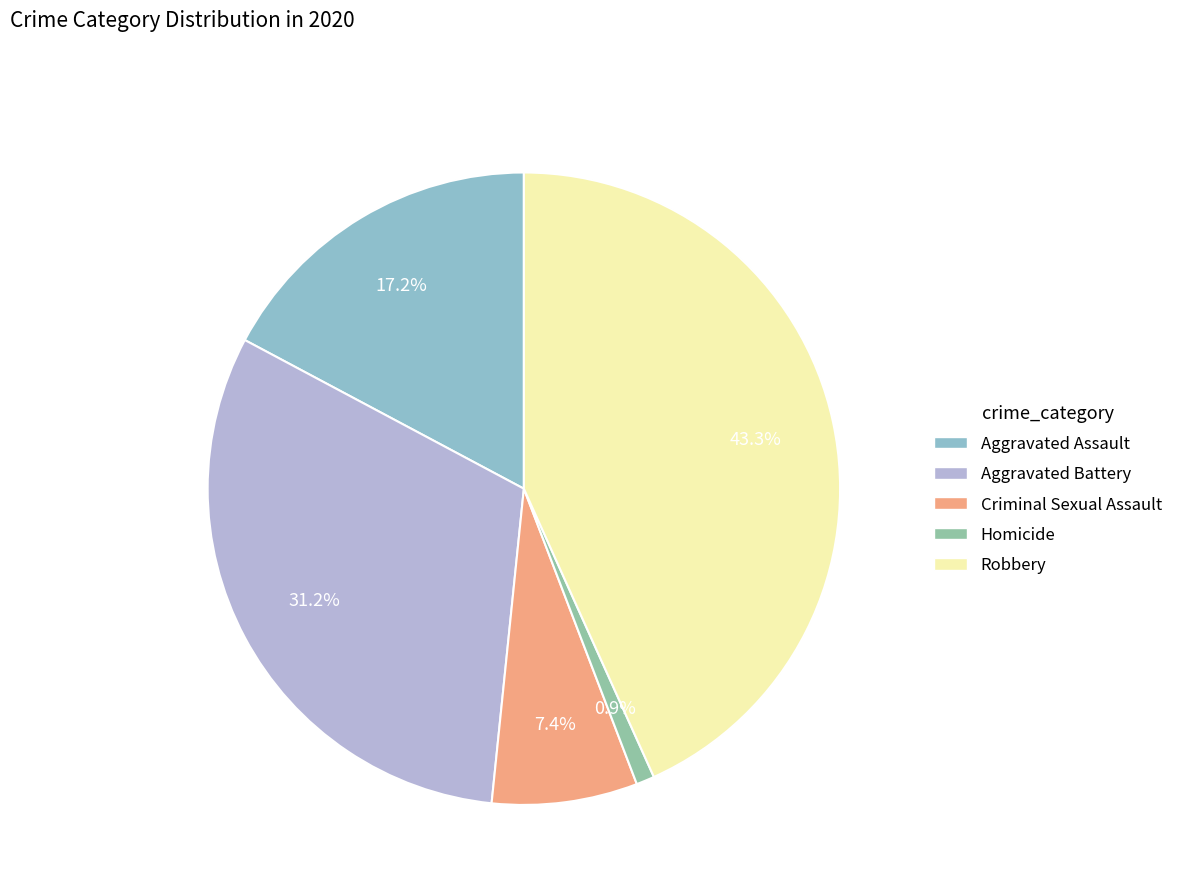

The Robbery slice represents 43% of the pie. True or false?

True